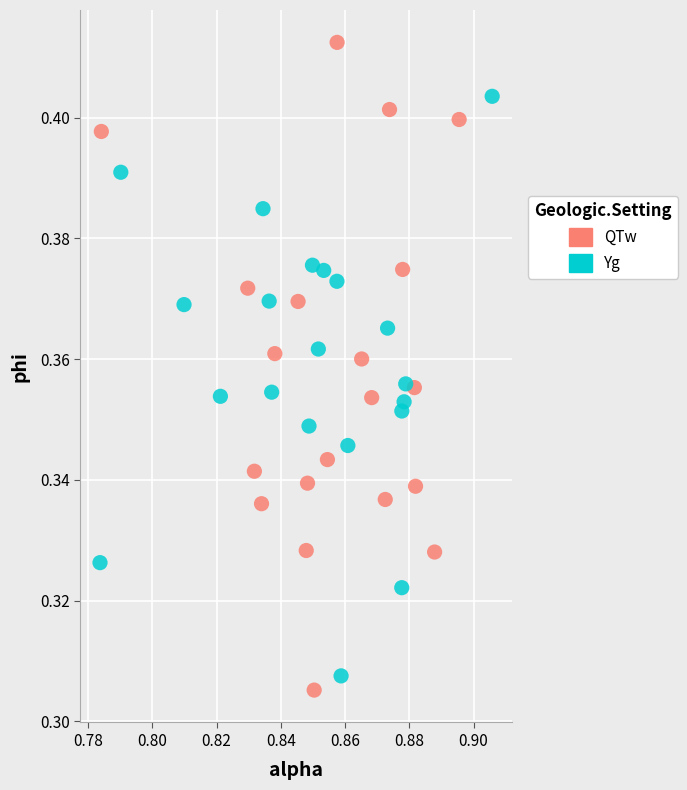

Which series contains the lowest Y value?

QTw